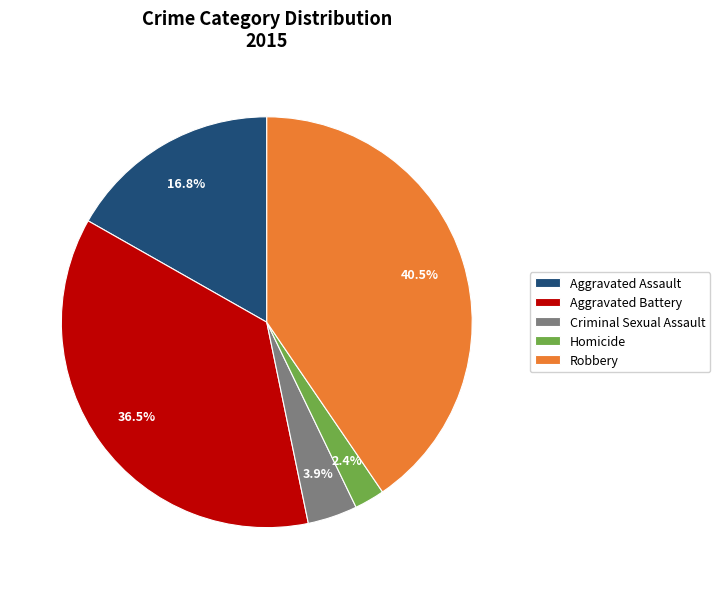

True or false: Criminal Sexual Assault accounts for 10% of the total.

False